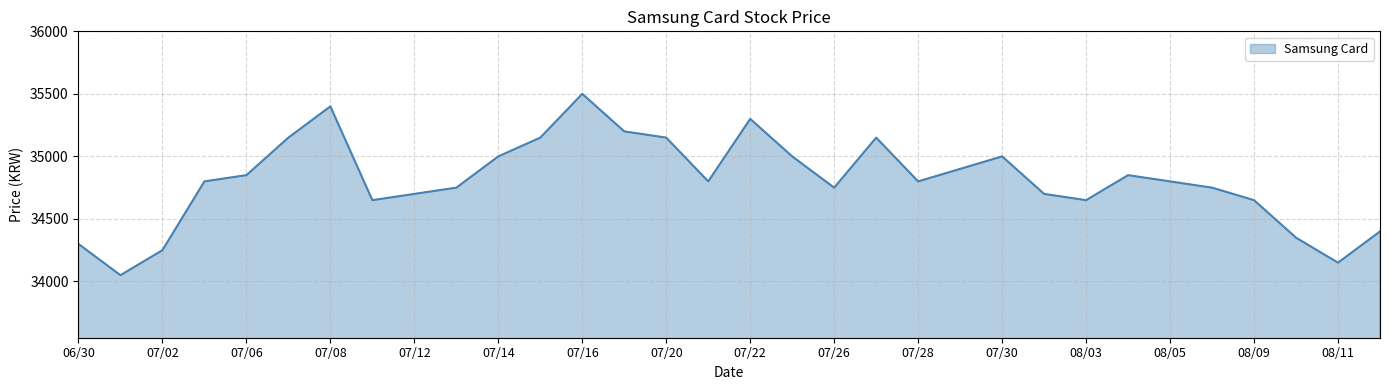

Reading left to right, extract all data points from this chart.

34300	34050	34250	34800	34850	35150	35400	34650	34700	34750	35000	35150	35500	35200	35150	34800	35300	35000	34750	35150	34800	34900	35000	34700	34650	34850	34800	34750	34650	34350	34150	34400